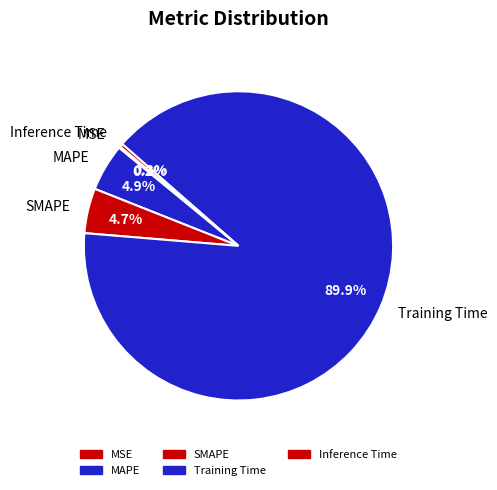

What is the total percentage of SMAPE and Inference Time?

5.0%